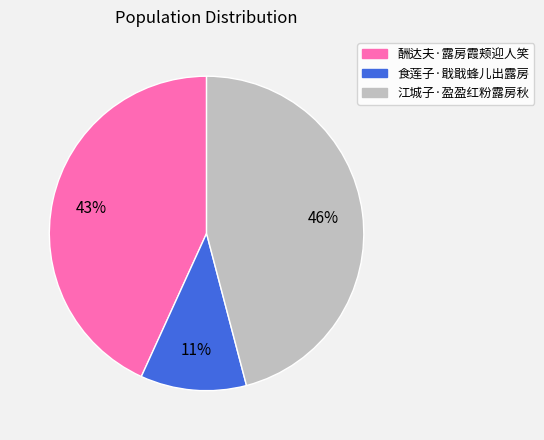

Rank the categories by value from highest to lowest.

江城子·盈盈红粉露房秋, 酬达夫·露房霞颊迎人笑, 食莲子·戢戢蜂儿出露房